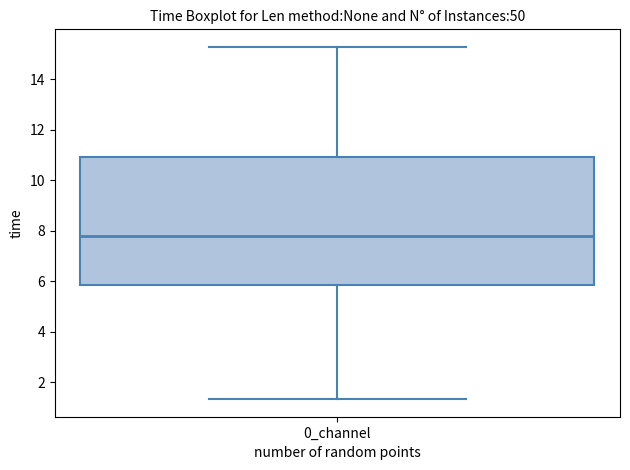

Transcribe this box plot: give where the median line is, the range the box spans, and where the two whiskers end, as read against the y-axis. The values are not printed on the chart, so give them approximately, as read against the axis.

median 7.8, box 5.8 to 11.0, whiskers 1.4 to 15.2